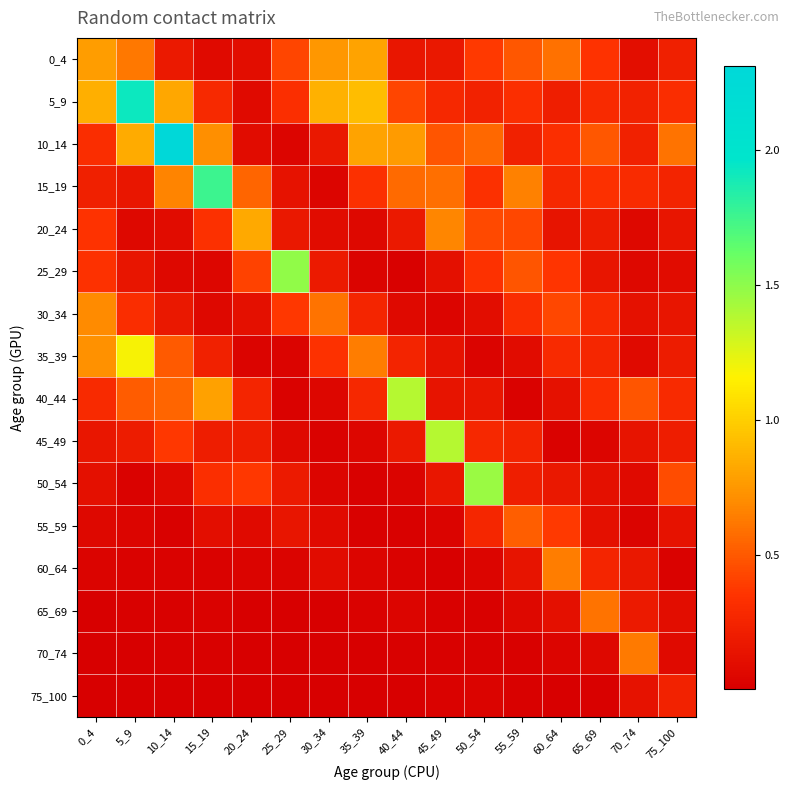

At which category does the chart reach its minimum across all series?

25_29